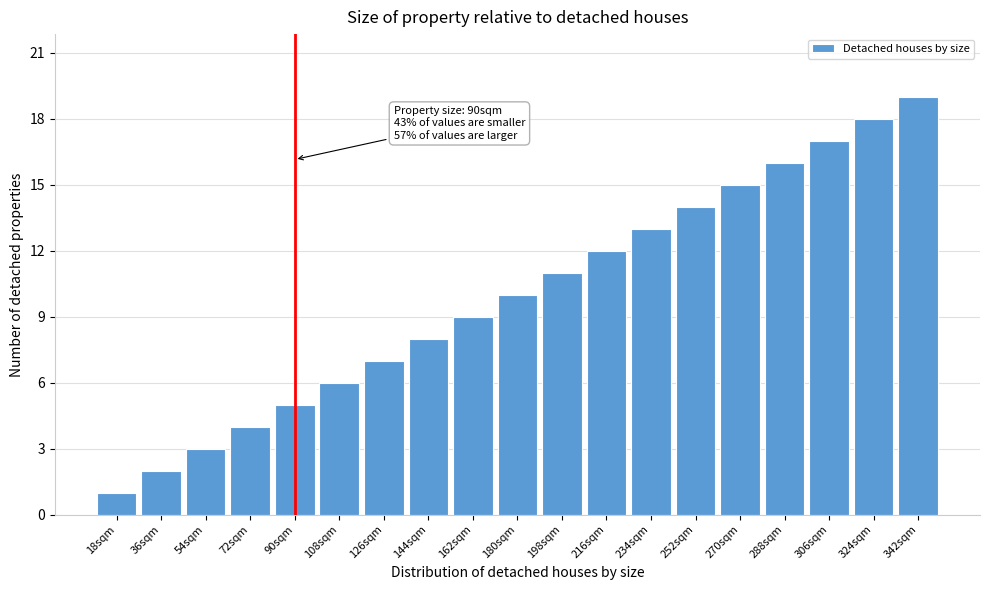

What position from the right is 180sqm?

10